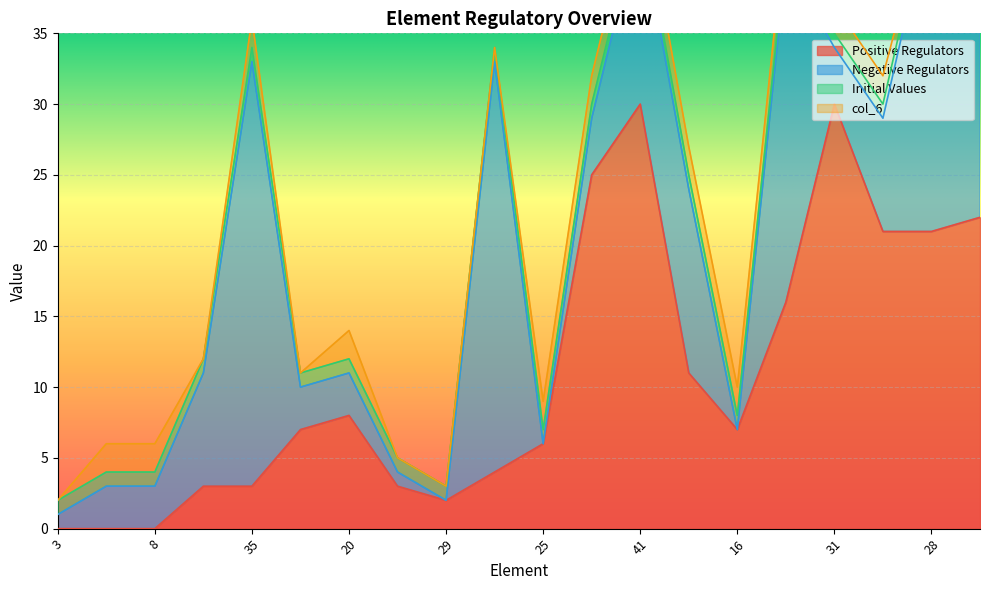

Which series changed the most between 20 and 31?

Positive Regulators